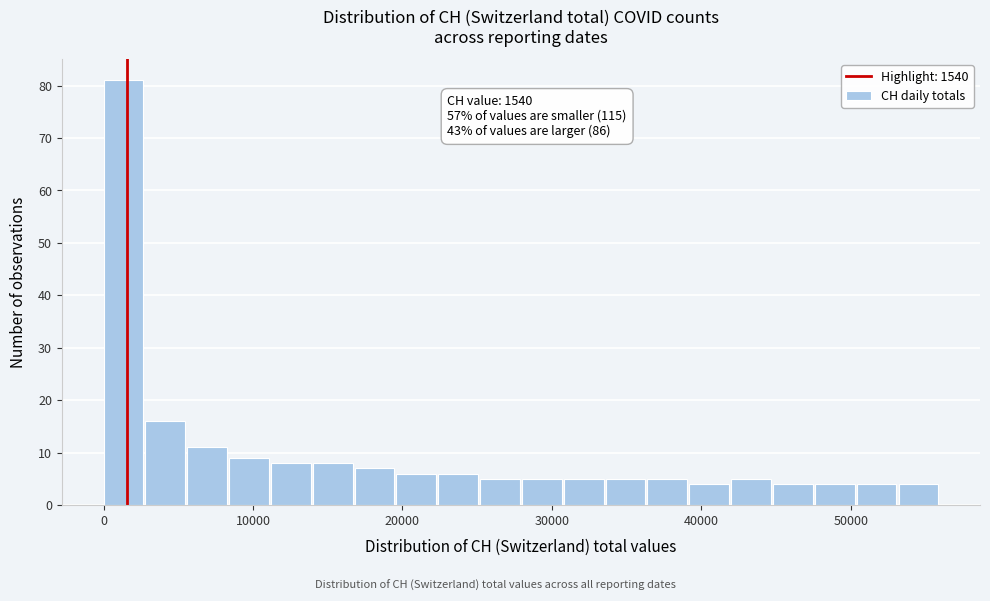

Around what value on the x-axis is the tallest bar? Give the approximate position of its centre, as read against the axis.

1000